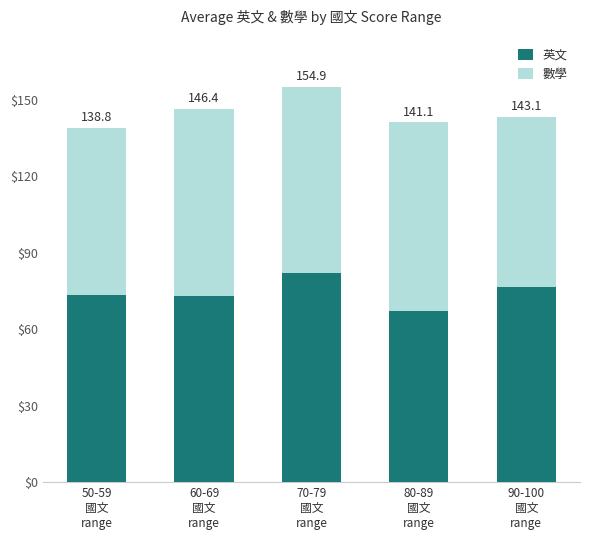

At which label does 數學 first exceed 72?

60-69
國文
range